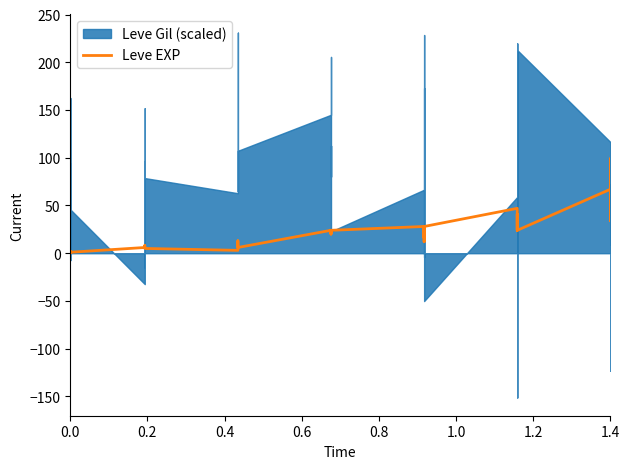

Where is the first local maximum?

0.2